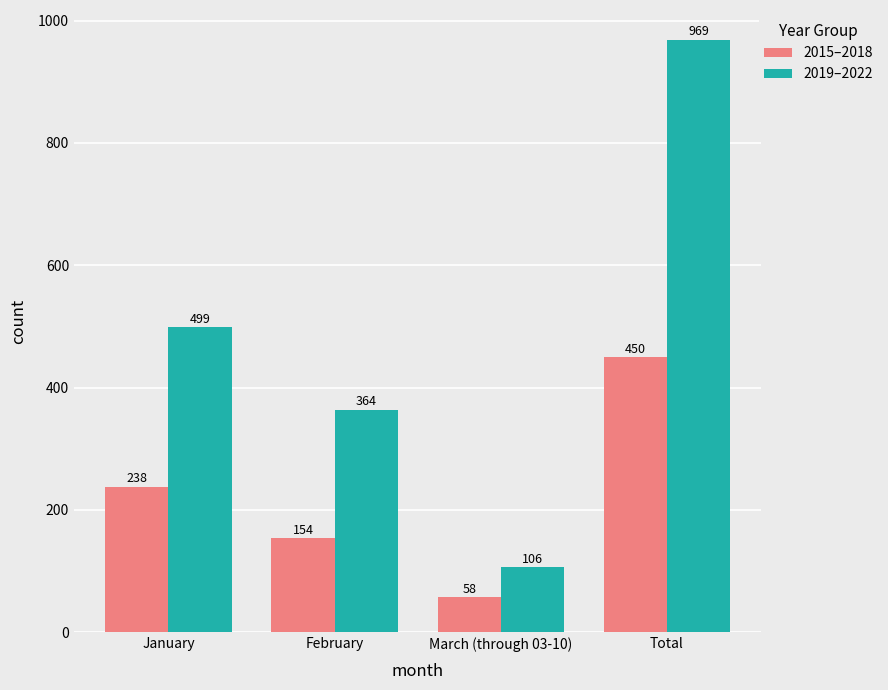

At Total, list the series in order from largest to smallest.

2019–2022, 2015–2018